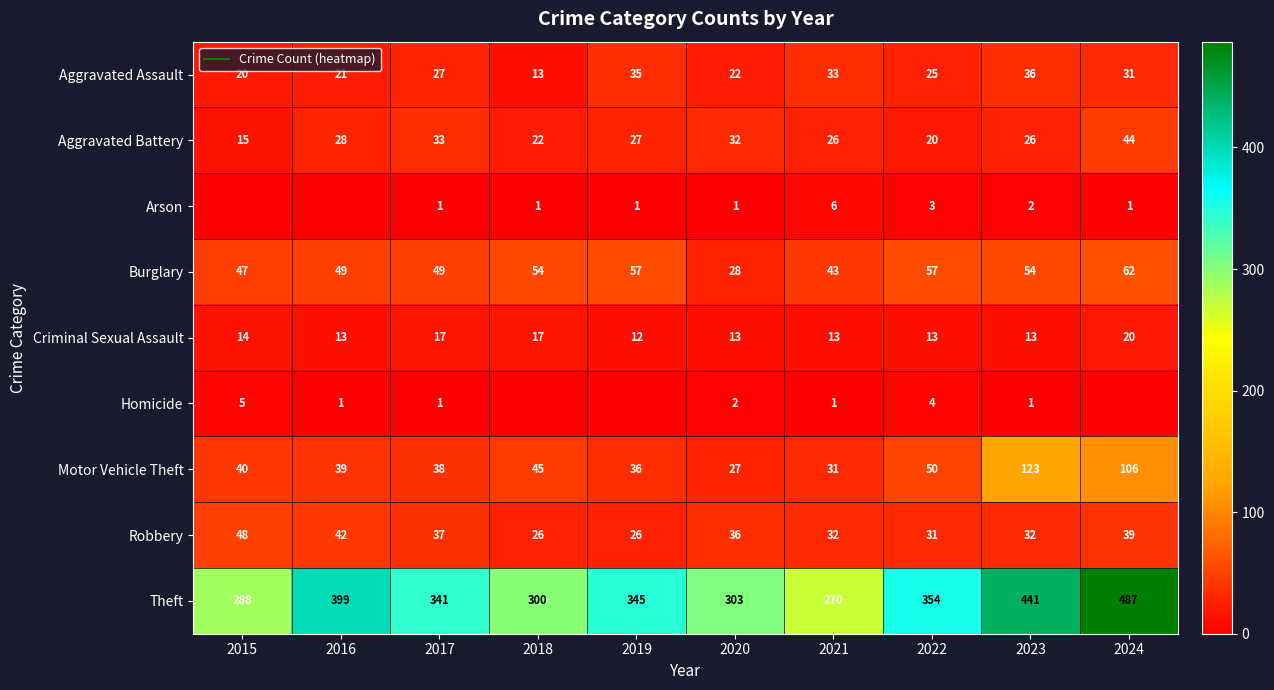

What is the difference between the second highest and minimum values in the Aggravated Battery series?

18